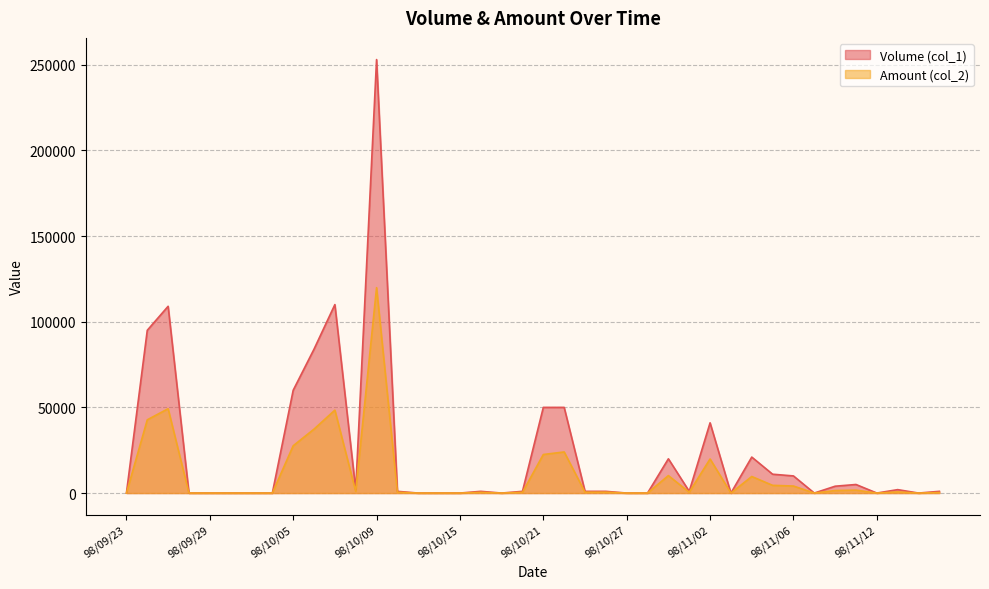

In Amount (col_2), how many points are higher than both neighbors (excluding endpoints)?

11